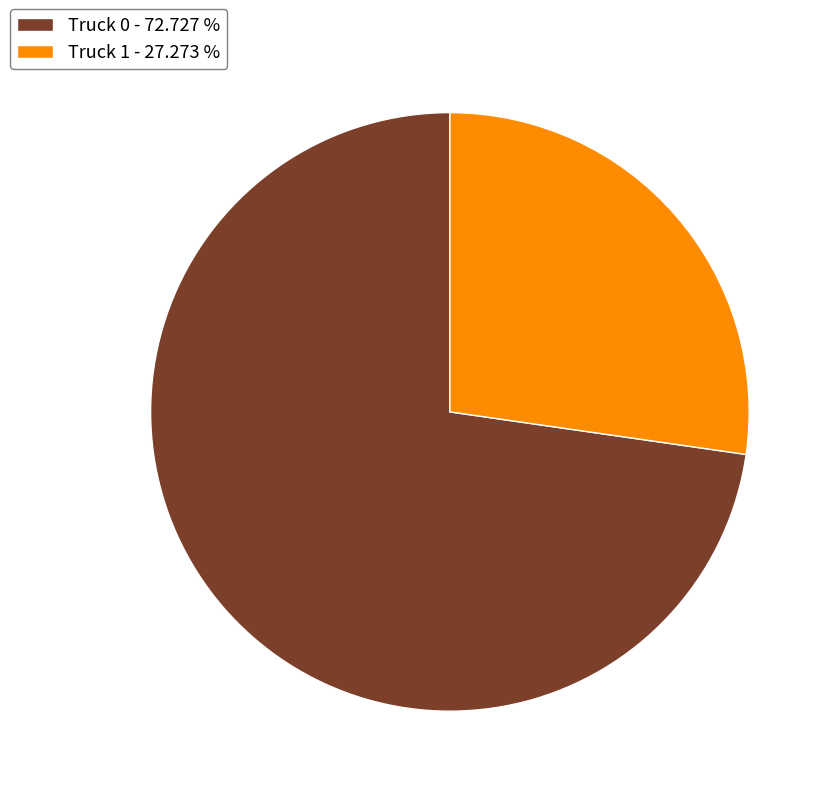

The Truck 0 slice represents 58% of the pie. True or false?

False